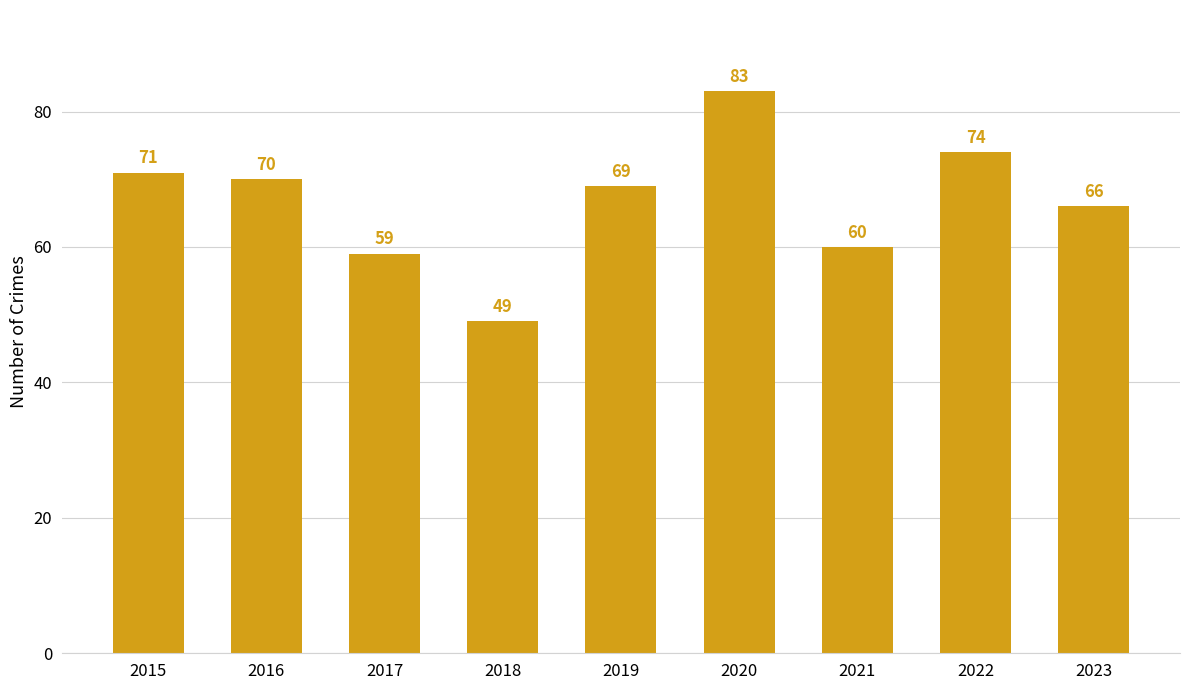

The chart shows a value of 83 at 2020. True or false?

True